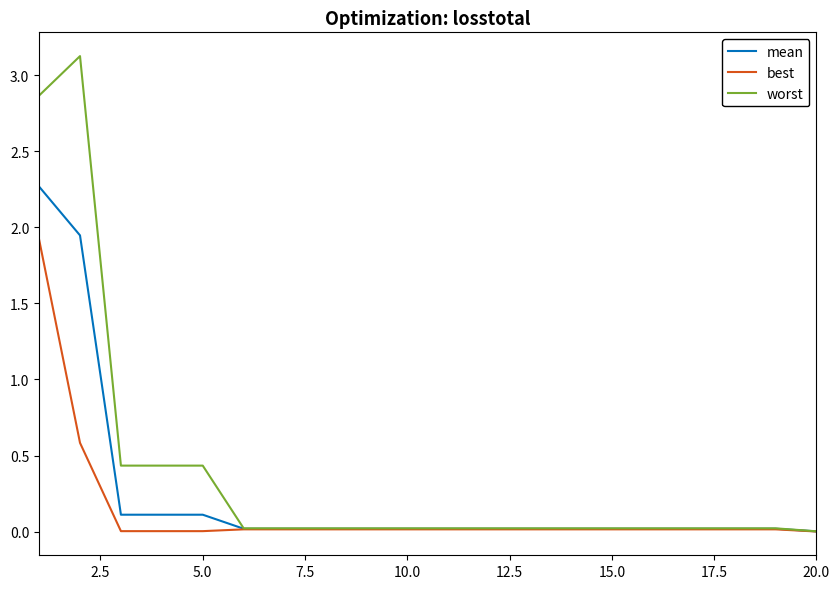

What is the highest value of the worst series?

3.1